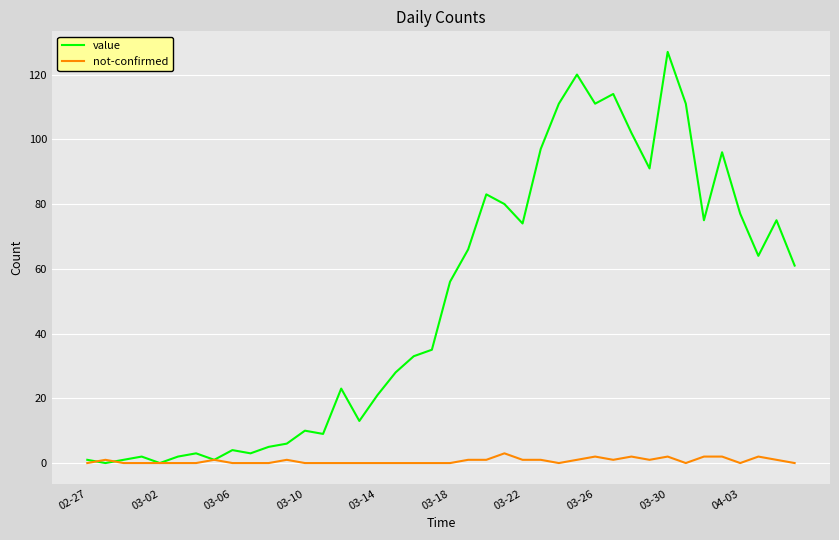

List the series in order of their peak value, lowest first.

not-confirmed, value